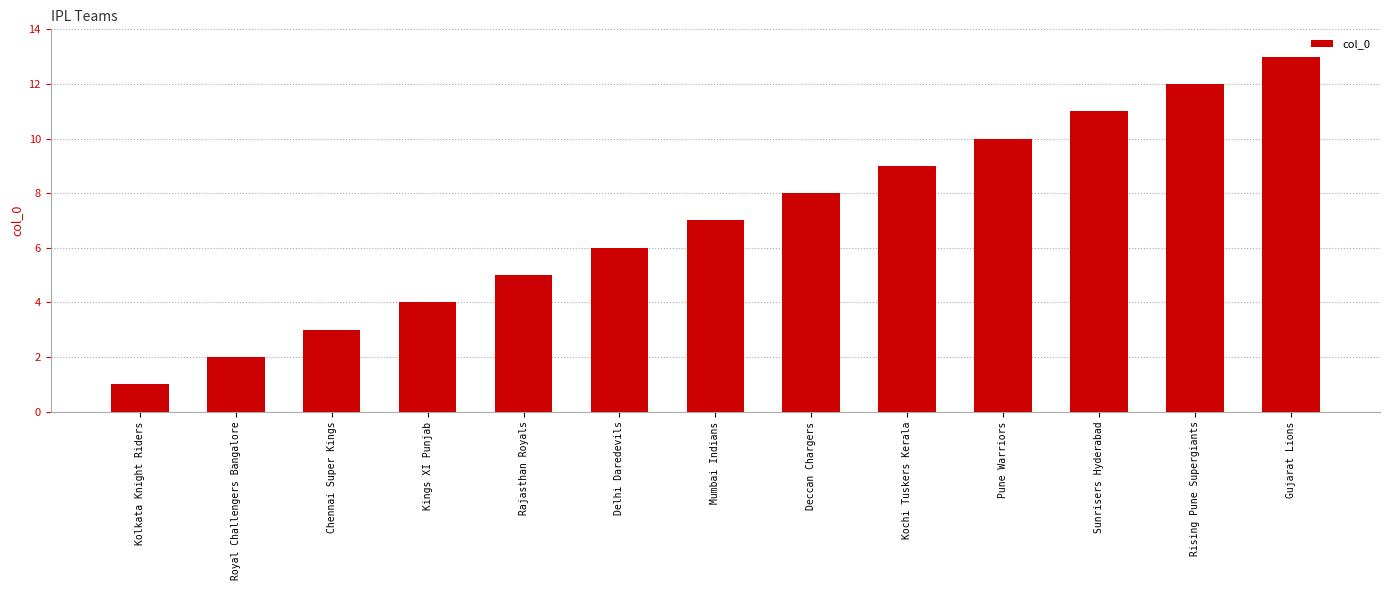

What is the smallest value displayed?

1